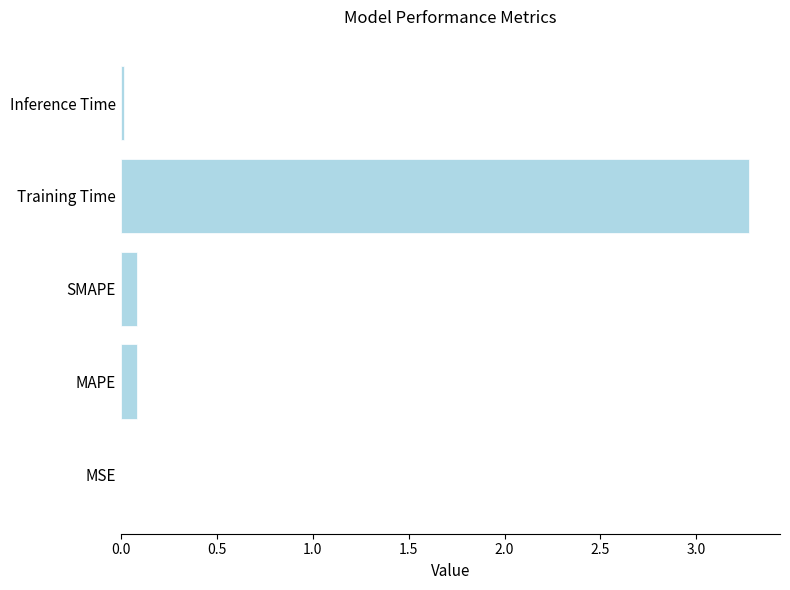

What is the change in value from SMAPE to Training Time?

+3.2